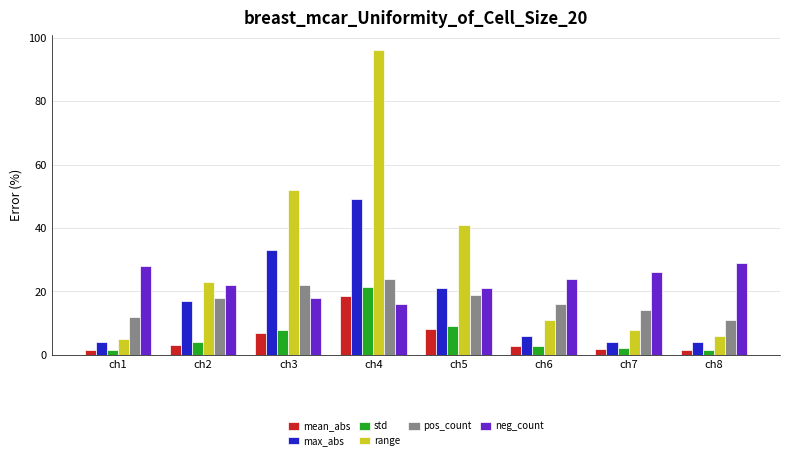

Which series has the largest range (max minus min)?

range